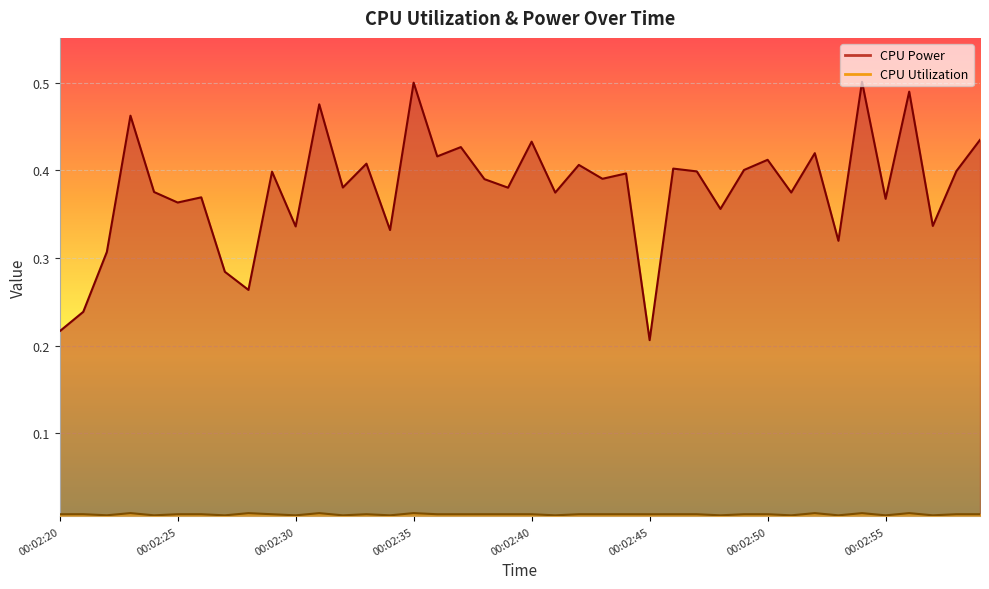

At which category is the sum across all series the highest?

00:02:54